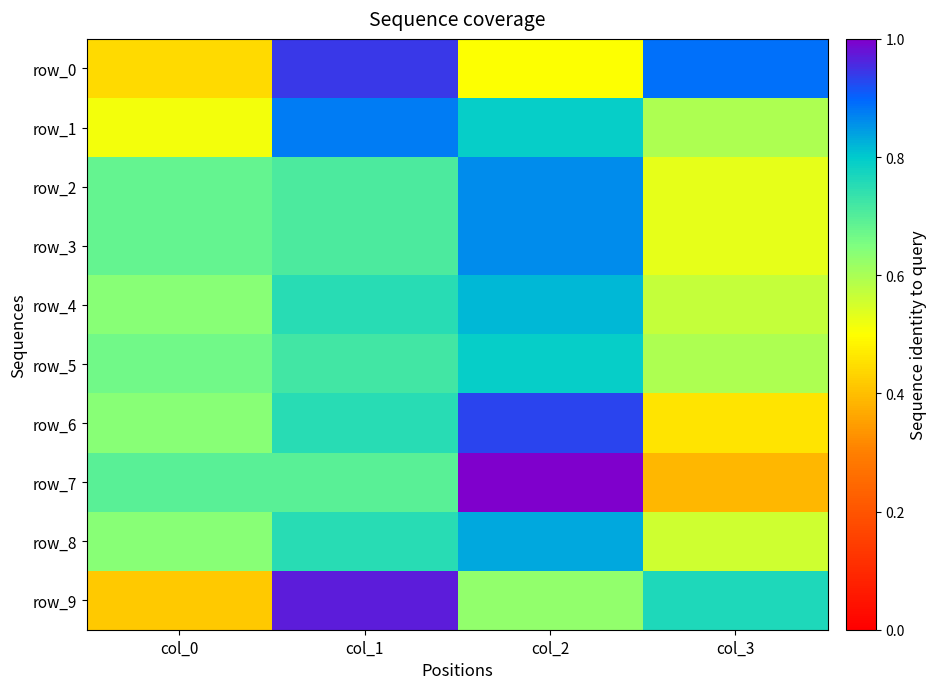

At which label does row_8 reach its peak?

col_2